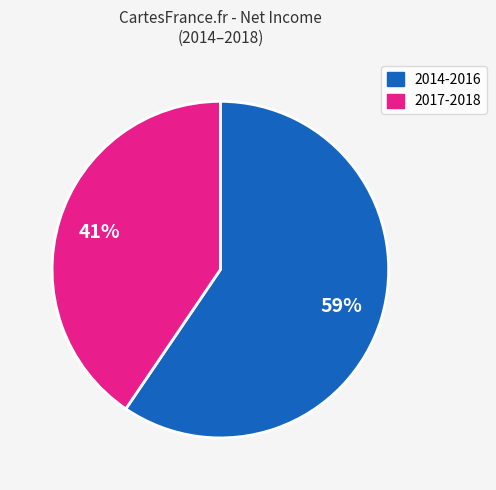

Which category has the smallest portion of the pie?

2017-2018